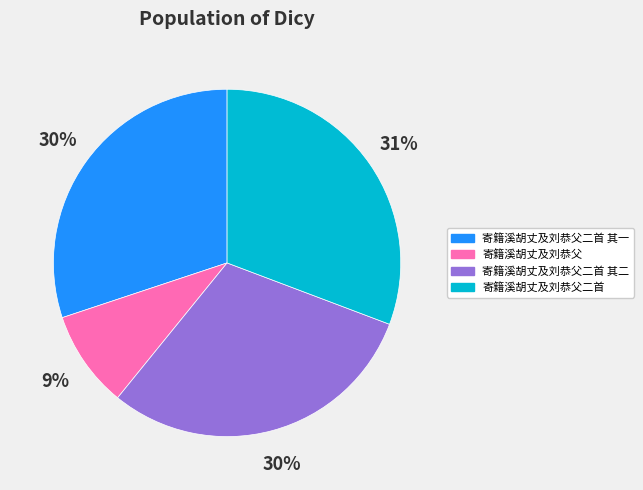

Does any single category account for the majority?

No